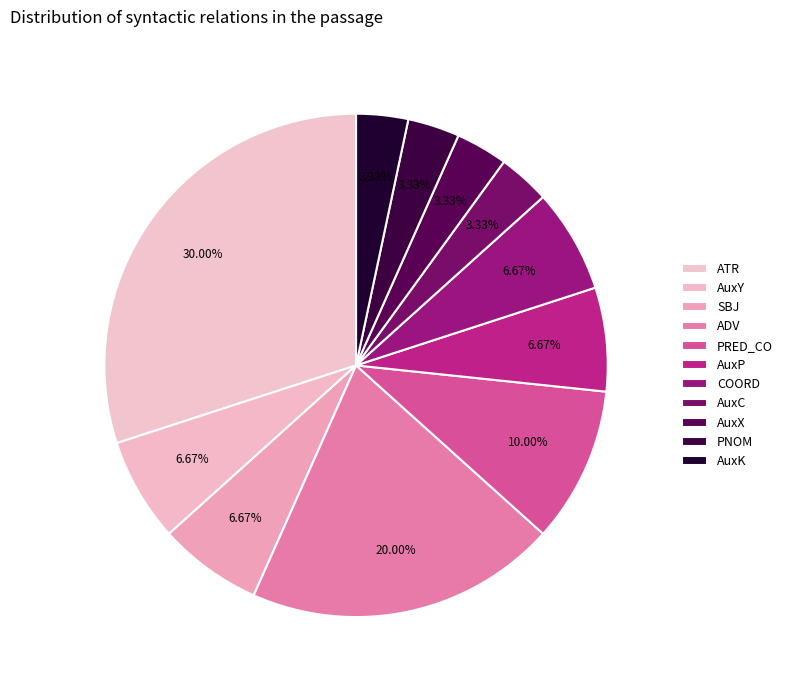

How many segments does this pie chart have?

11